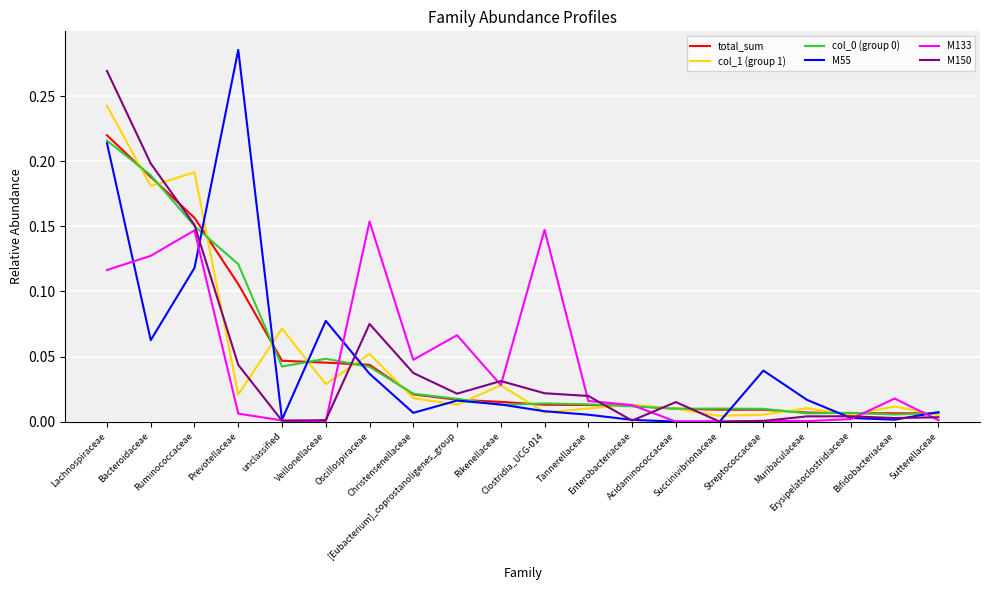

Between Oscillospiraceae and Muribaculaceae, which series saw the biggest shift?

M133